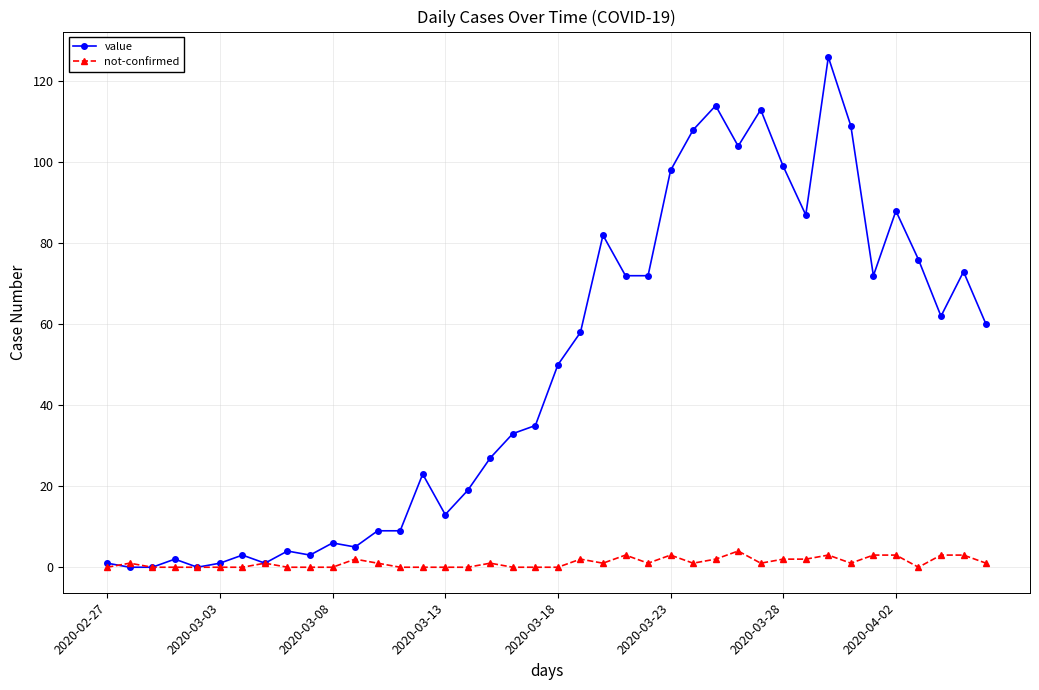

True or false: not-confirmed has more than 1 interior local peaks.

True